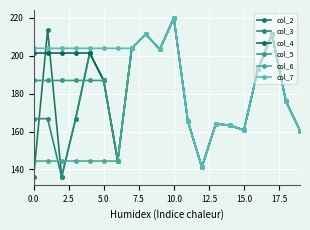

How many values in the col_5 series exceed 186?

12